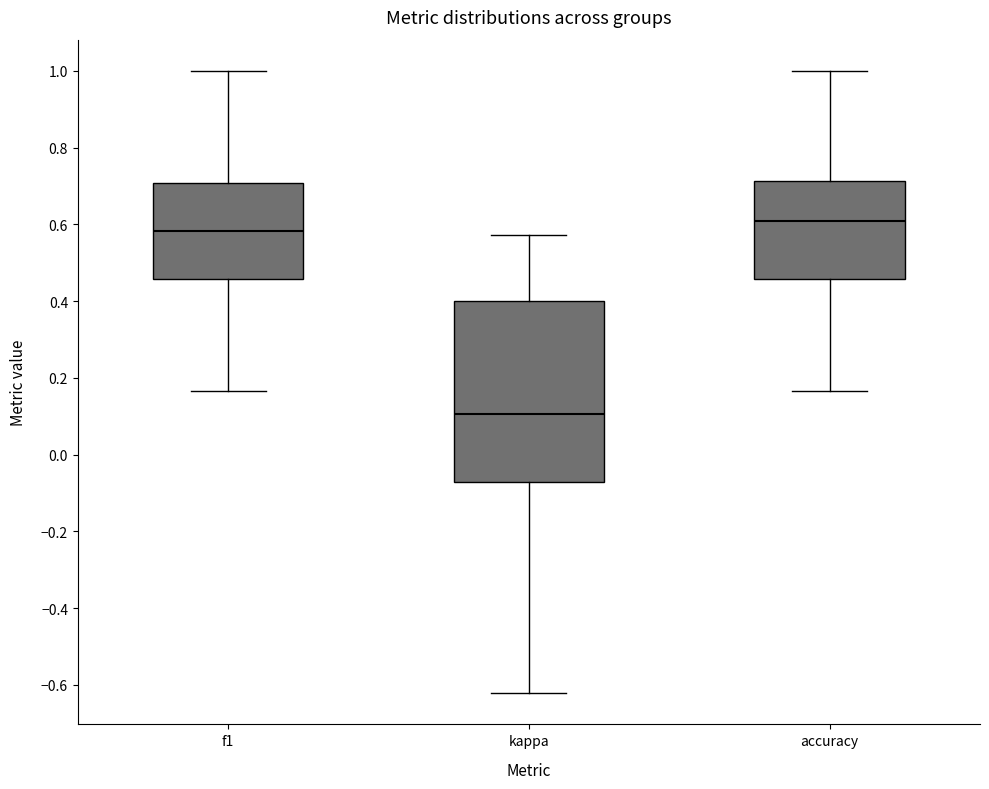

Reading left to right, transcribe this box plot: for each box, give where its median line is, the range the box spans, and where its two whiskers end, as read against the y-axis. The values are not printed on the chart, so give them approximately, as read against the axis.

f1: median 0.58, box 0.46 to 0.70, whiskers 0.16 to 1.00
kappa: median 0.10, box -0.08 to 0.40, whiskers -0.62 to 0.58
accuracy: median 0.60, box 0.46 to 0.72, whiskers 0.16 to 1.00